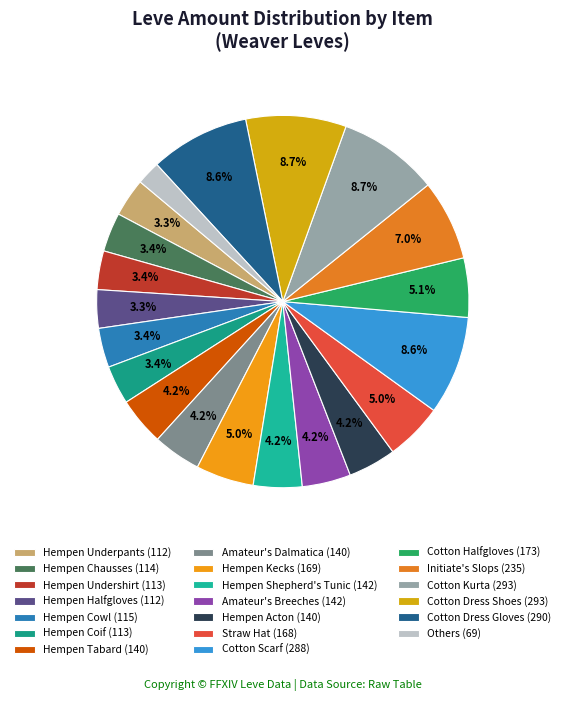

What is the smallest slice in the pie chart?

Others (69)